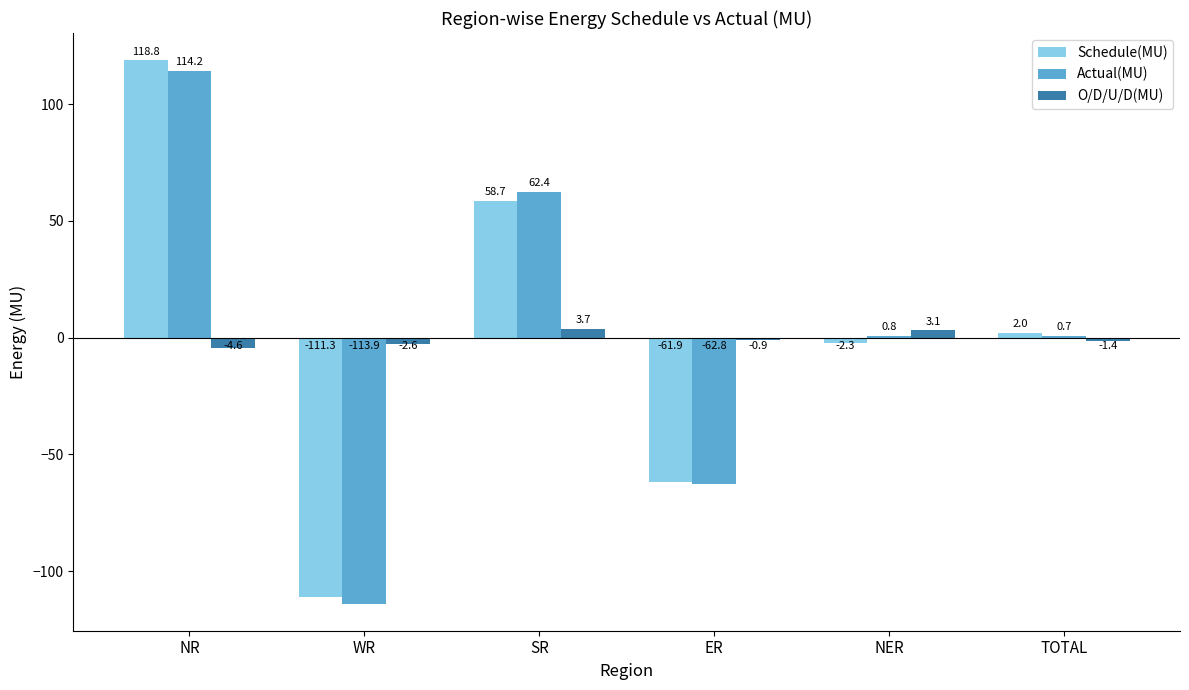

What is the average value of the Actual(MU) series?

0.2